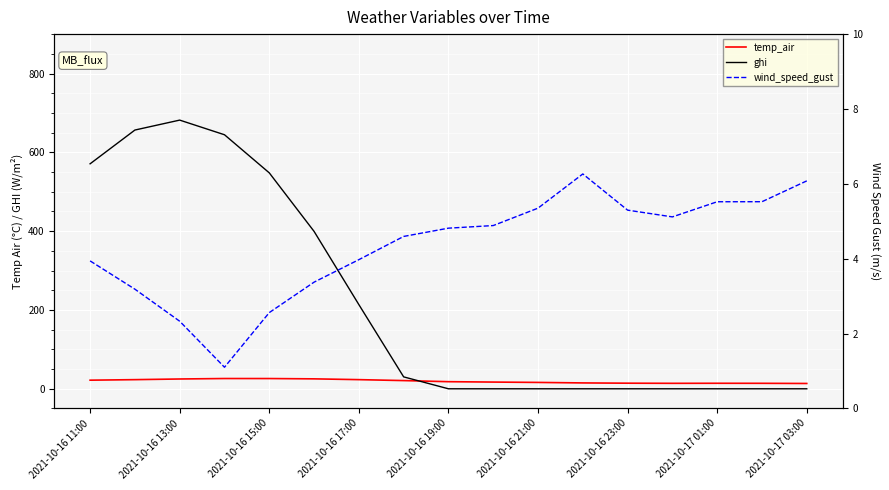

True or false: temp_air has a value of 13.9 at 13.

True